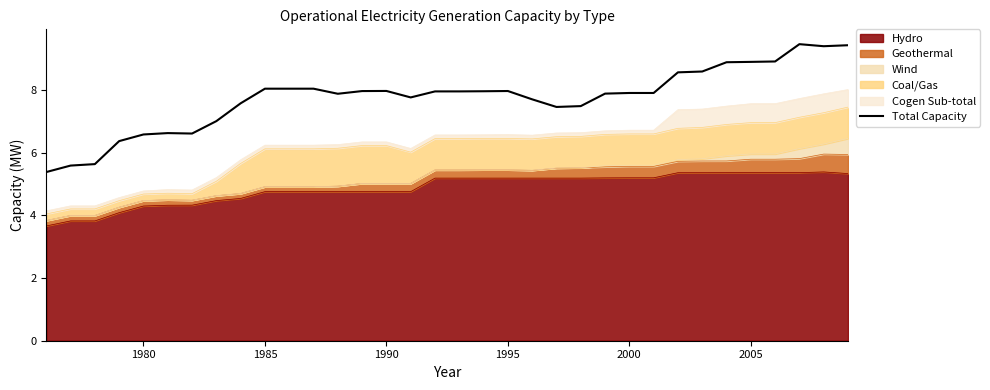

What is the greatest value displayed?

9.5